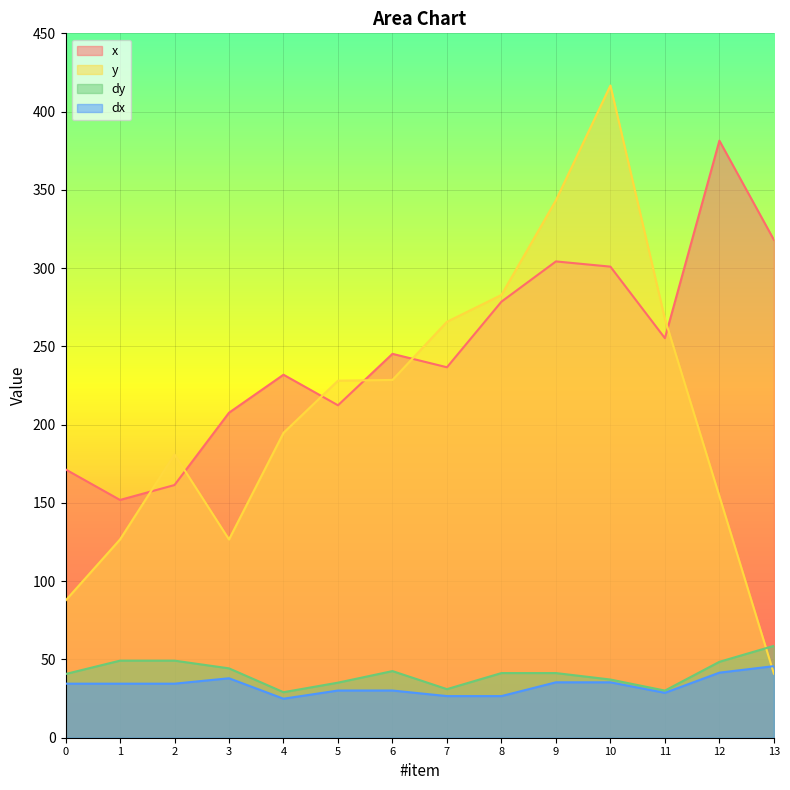

Rank the series by their maximum value, from lowest to highest.

dx, dy, x, y